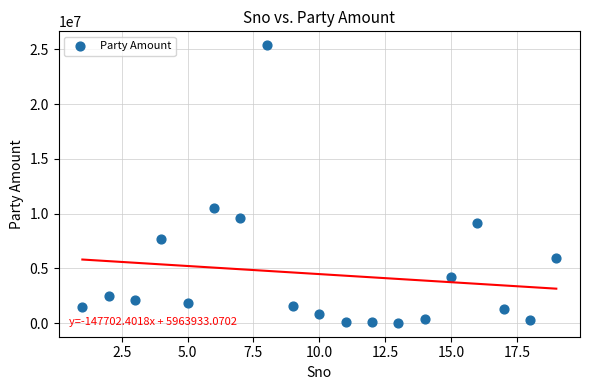

What is the range of X values (max minus min)?

18